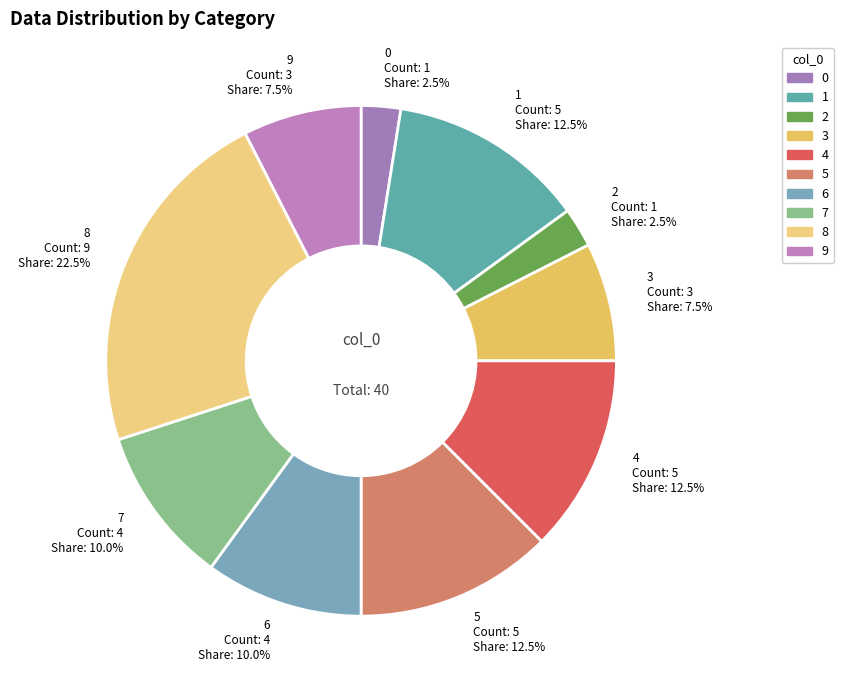

Is it true that 5 is 23% of the pie?

False